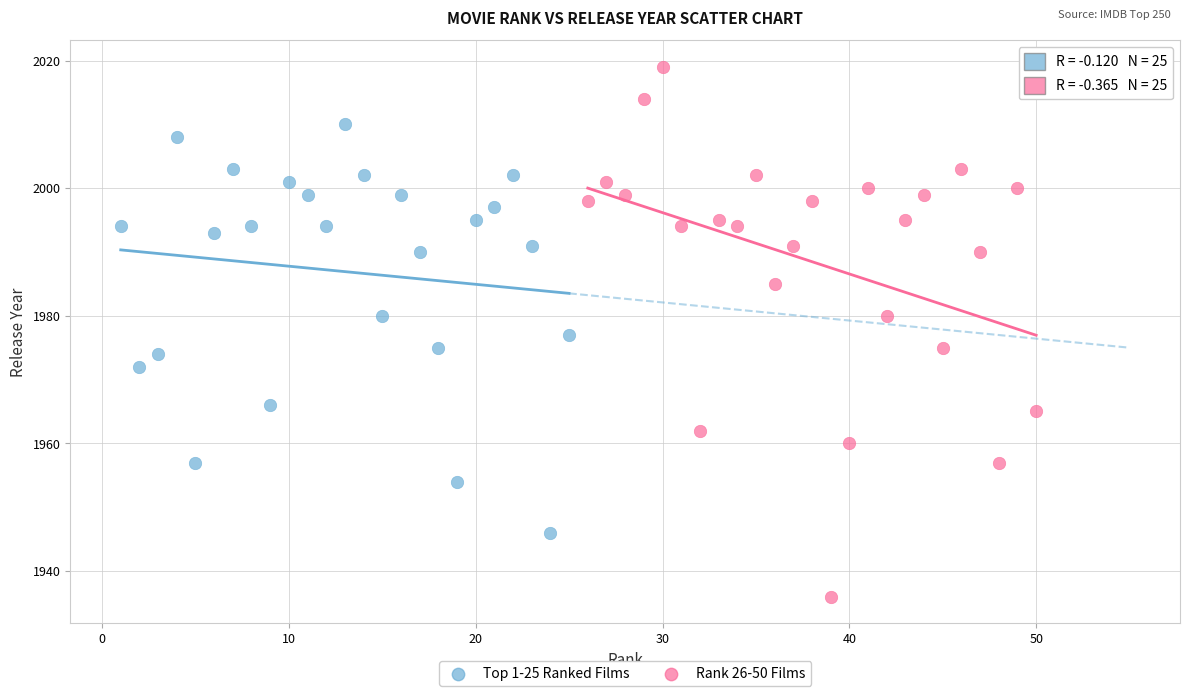

Which series has the largest Y range (max minus min)?

Rank 26-50 Films